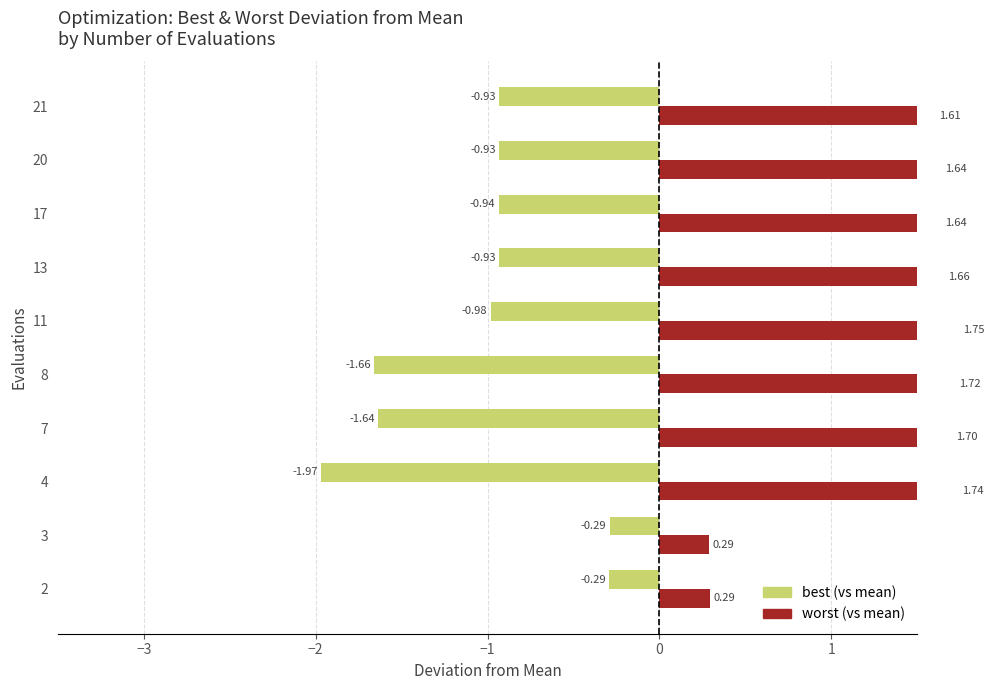

What is the difference between the second highest and second lowest values in the worst series?

1.4